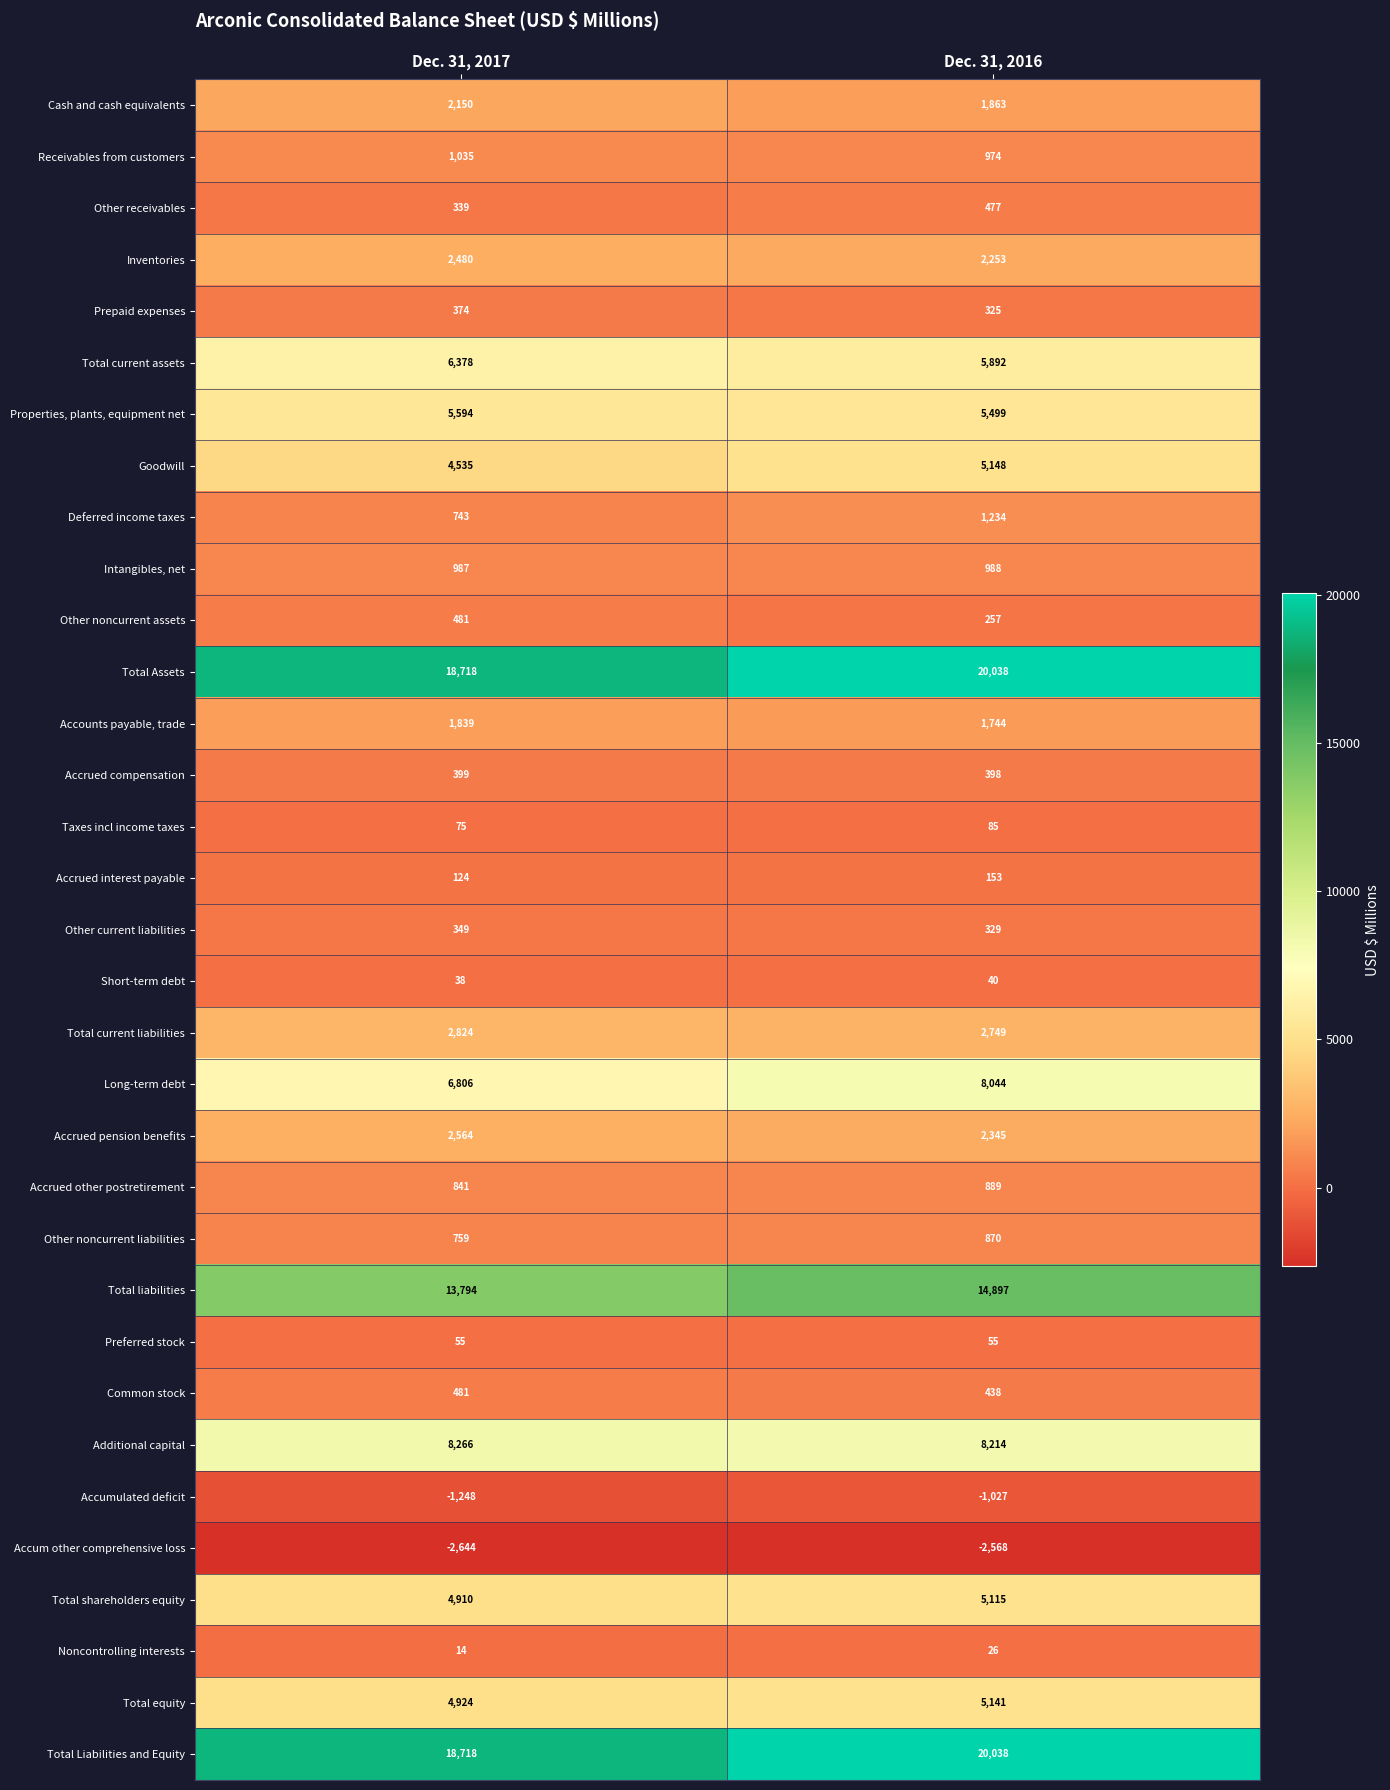

List the labels in order of Accum other comprehensive loss value, largest first.

Dec. 31, 2016, Dec. 31, 2017